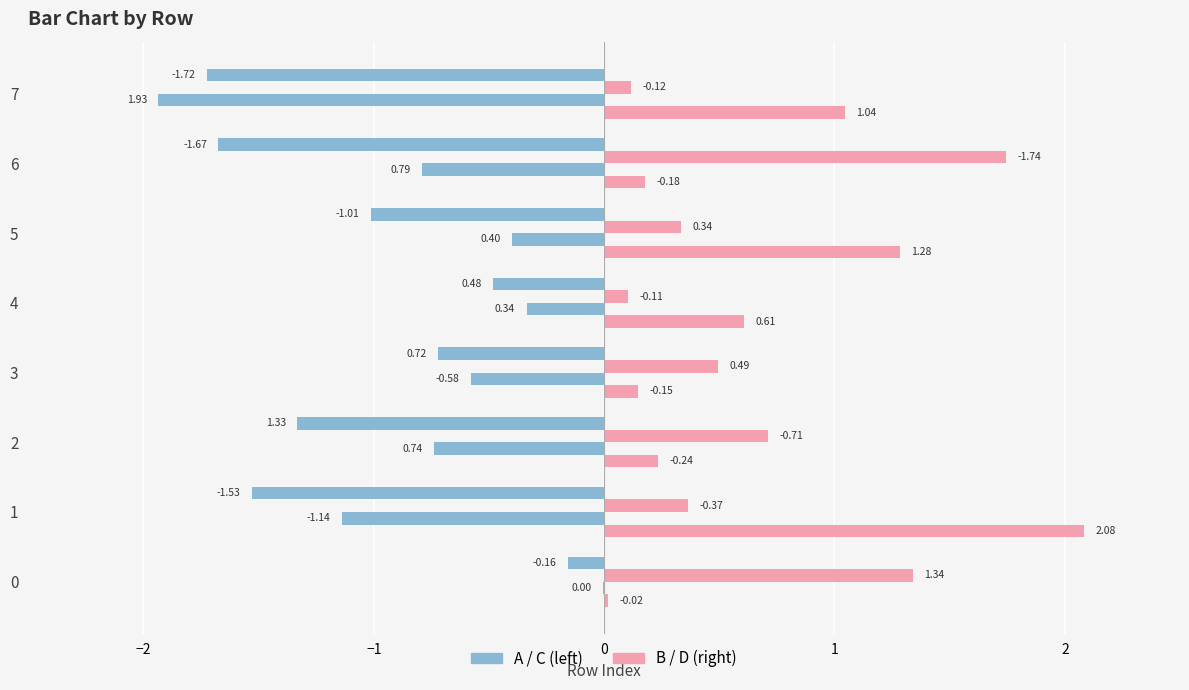

How many categories are shown in the chart?

8